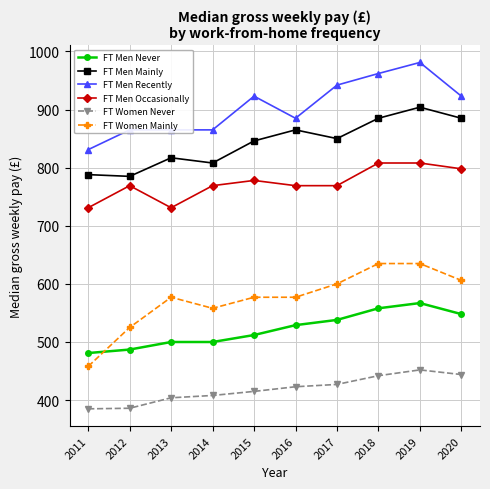

What is the average value of the FT Men Never series?

522